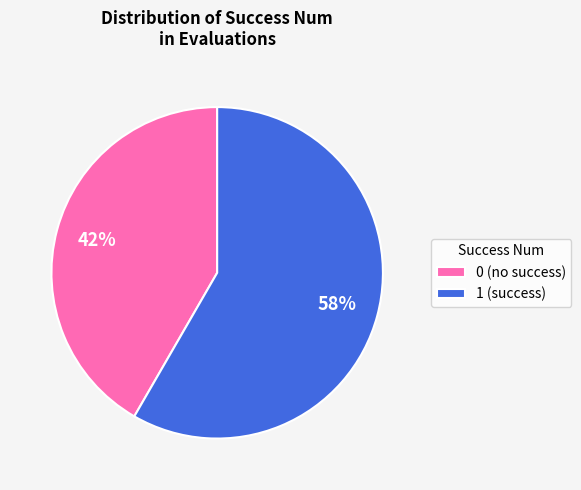

Is there a majority slice in this chart?

Yes